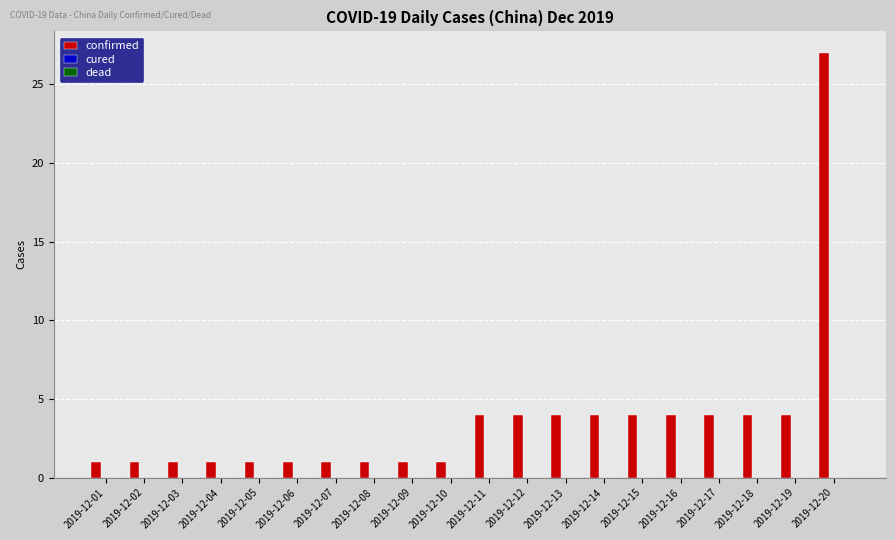

Is it true that the value at 2019-12-18 is 4?

True